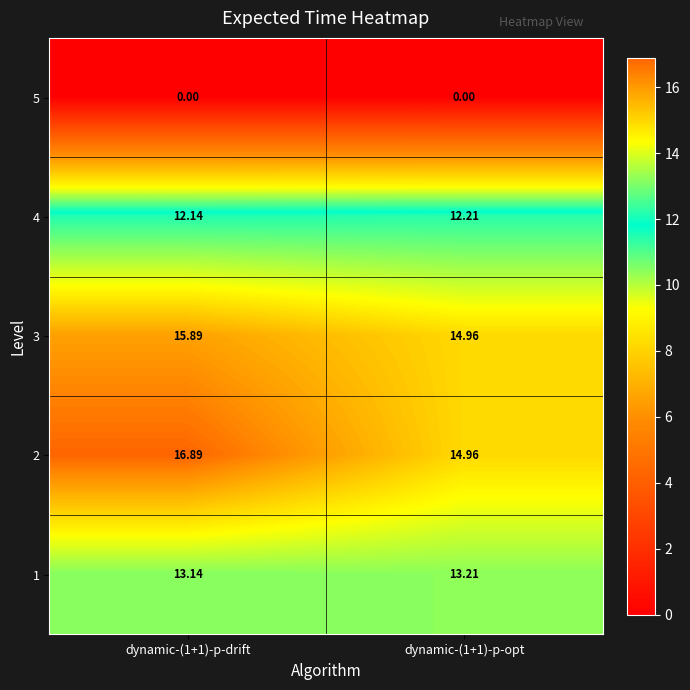

Is the value of 2 at dynamic-(1+1)-p-drift greater than the value of 1 at dynamic-(1+1)-p-opt?

Yes